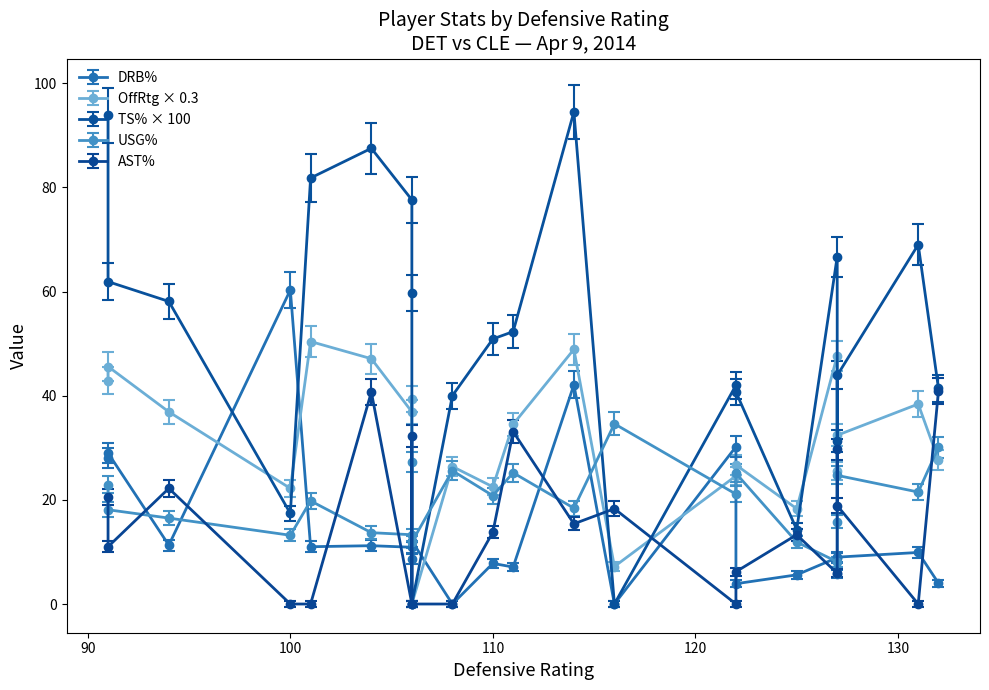

Is it true that off_rtg equals 232.4 at 8?

False